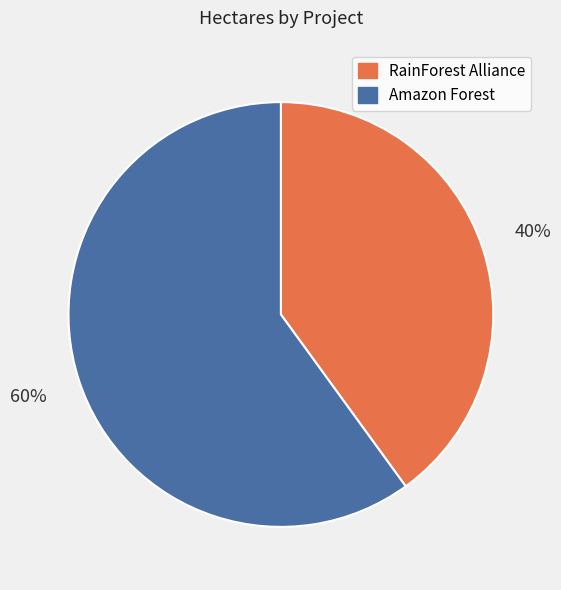

To the nearest percent, what is the difference between the largest and smallest slice percentages?

20%